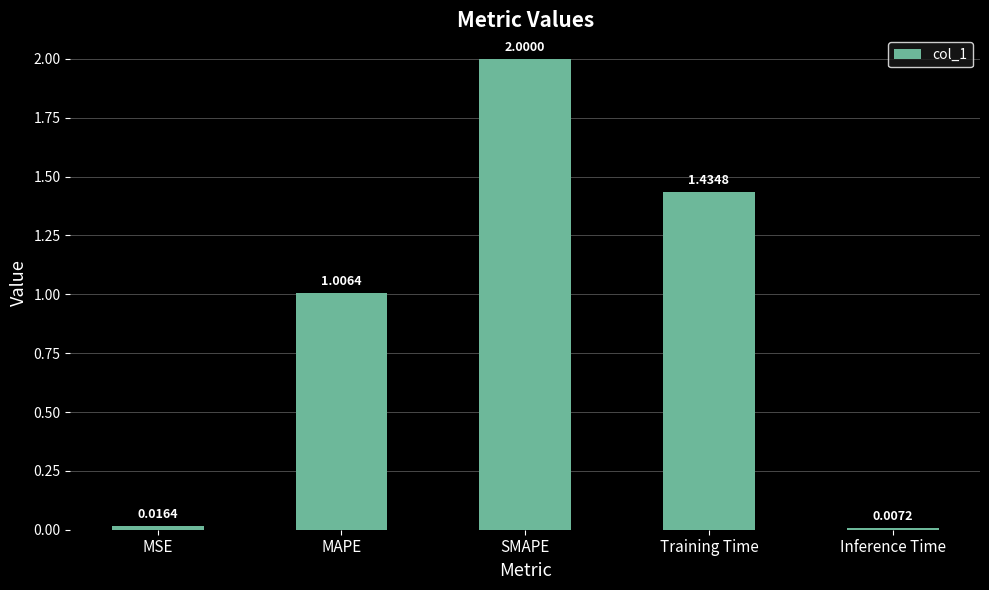

What is the label of the 3rd bar from the left?

SMAPE